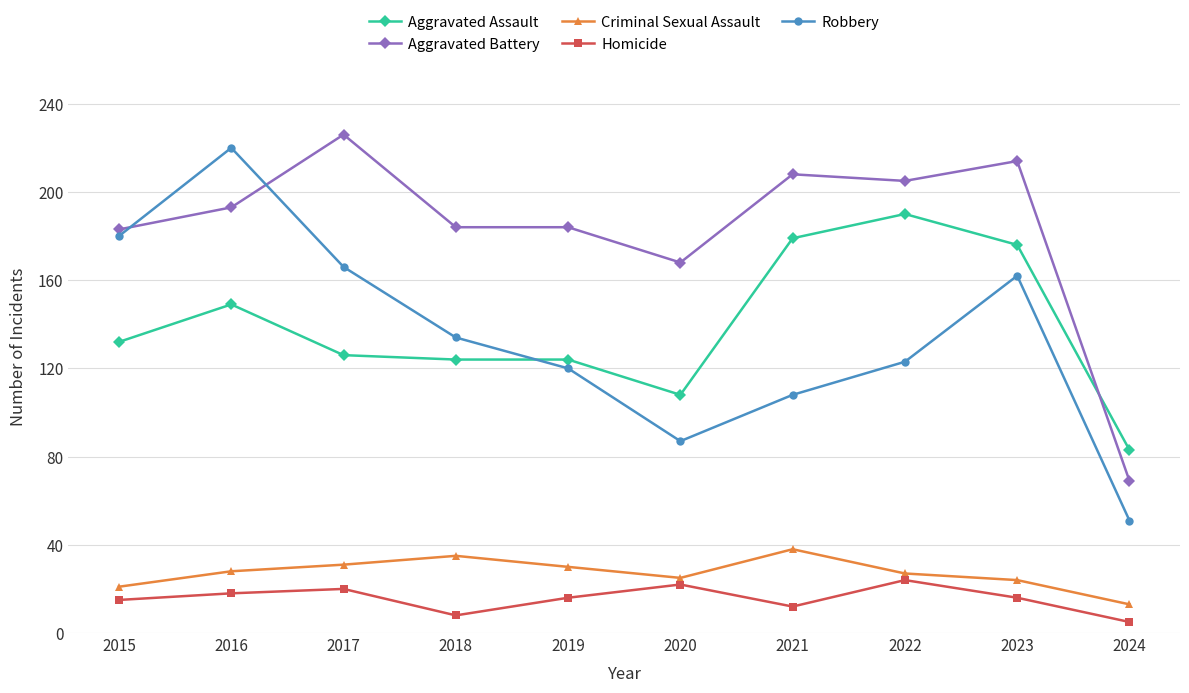

At which label does Aggravated Battery reach its peak?

2017